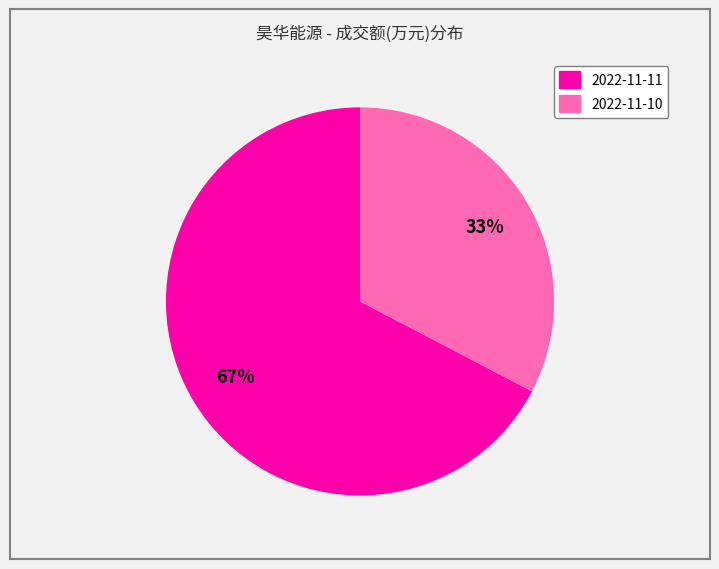

To the nearest percent, what is the average slice percentage?

50%